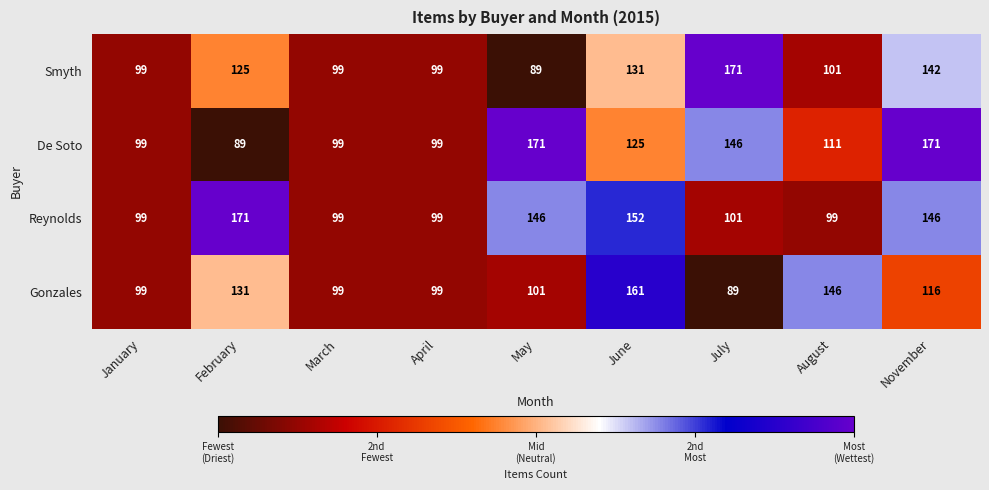

At November, list the series in order from largest to smallest.

De Soto, Reynolds, Smyth, Gonzales